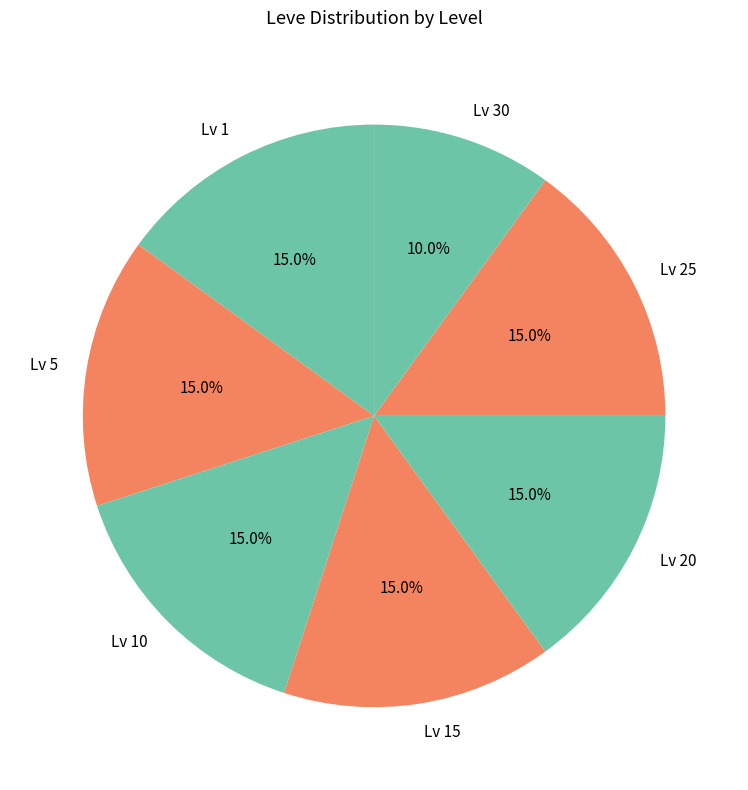

Which category has the smallest portion of the pie?

Lv 30